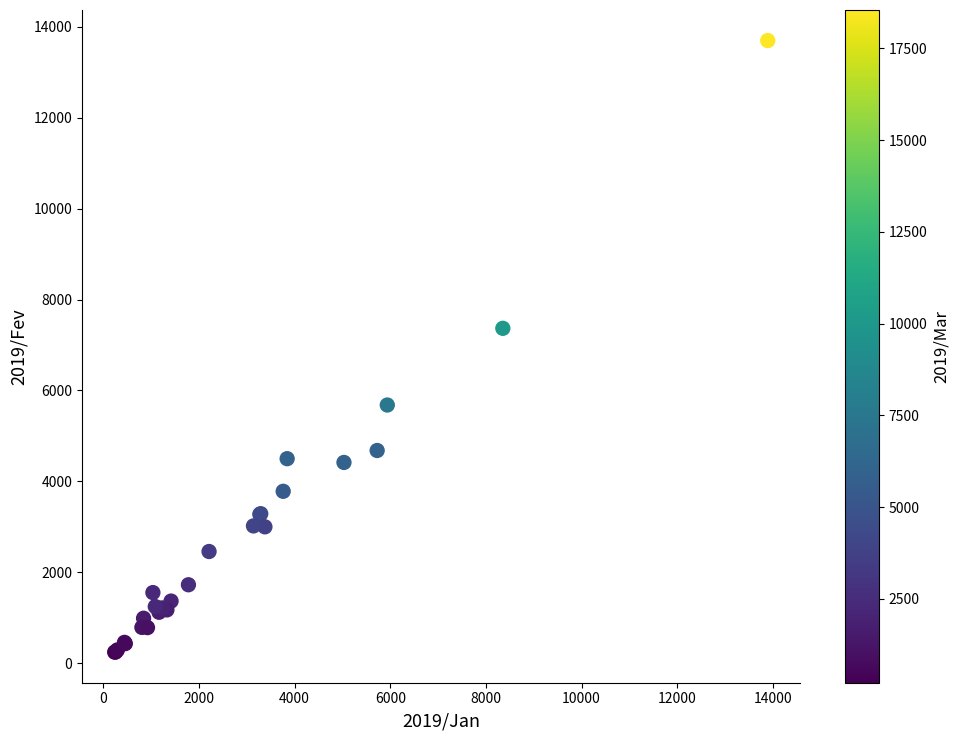

What Y value in the scatter plot is closest to 6970?

7367